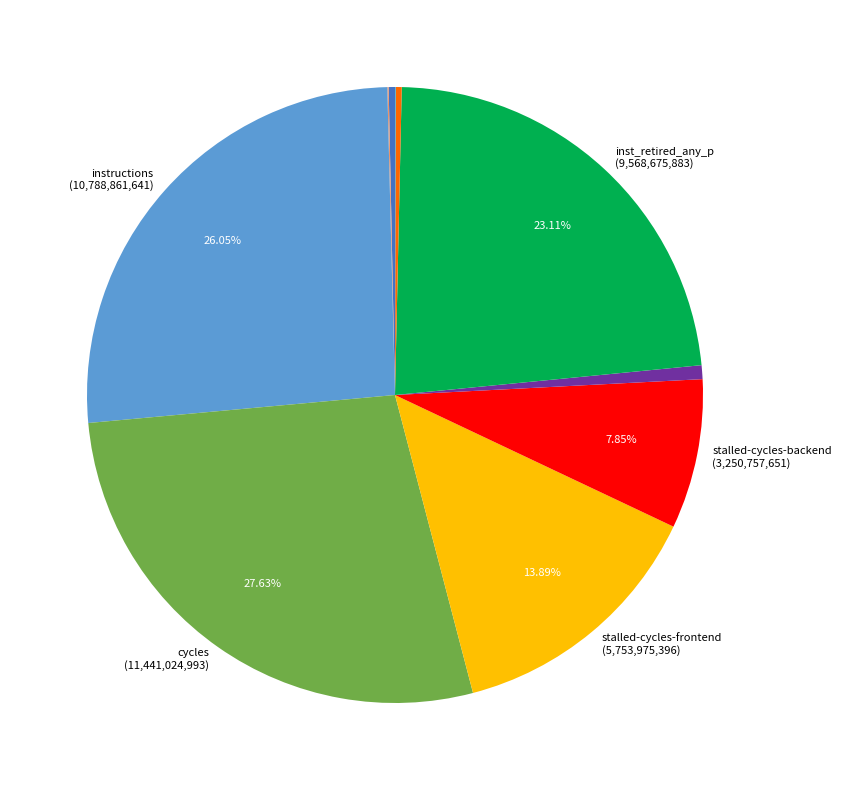

Is there a majority slice in this chart?

No